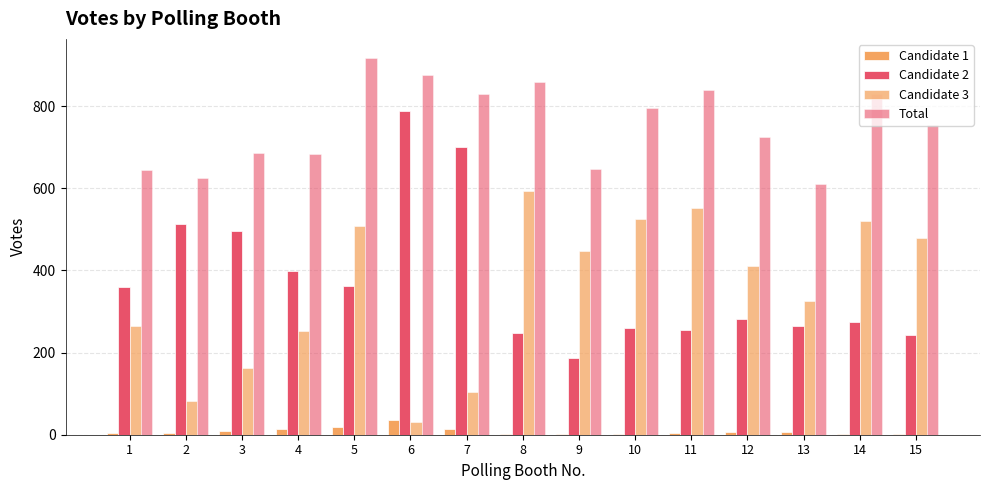

What is the difference between the maximum and minimum values in the Candidate 3 series?

562